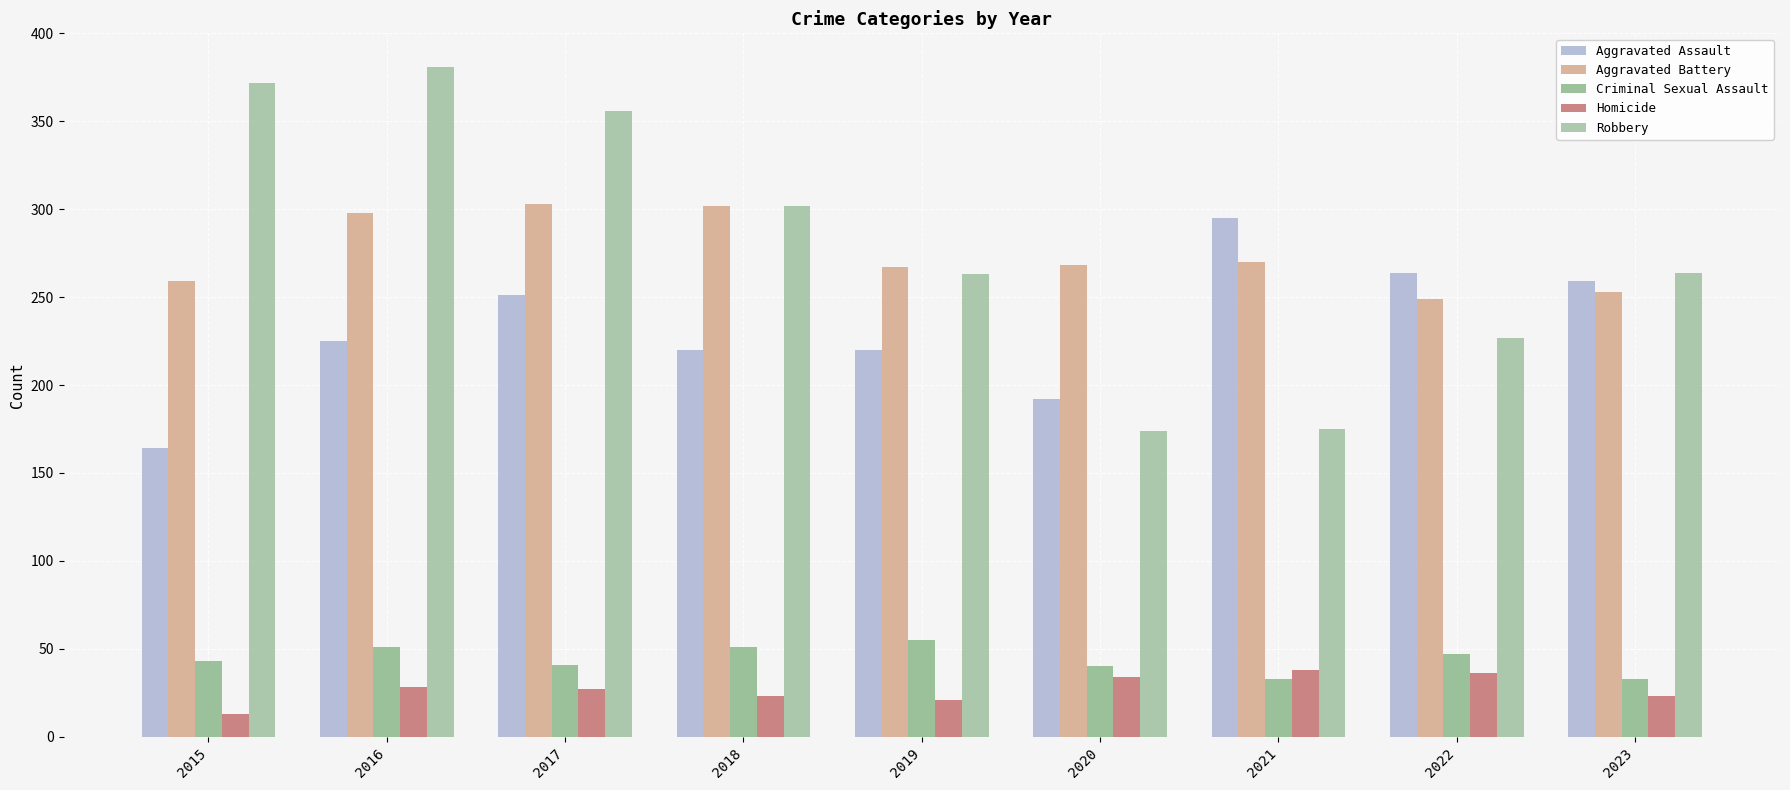

Reading left to right, extract all data points from this chart.

Aggravated Assault: 164	225	251	220	220	192	295	264	259
Aggravated Battery: 259	298	303	302	267	268	270	249	253
Criminal Sexual Assault: 43	51	41	51	55	40	33	47	33
Homicide: 13	28	27	23	21	34	38	36	23
Robbery: 372	381	356	302	263	174	175	227	264